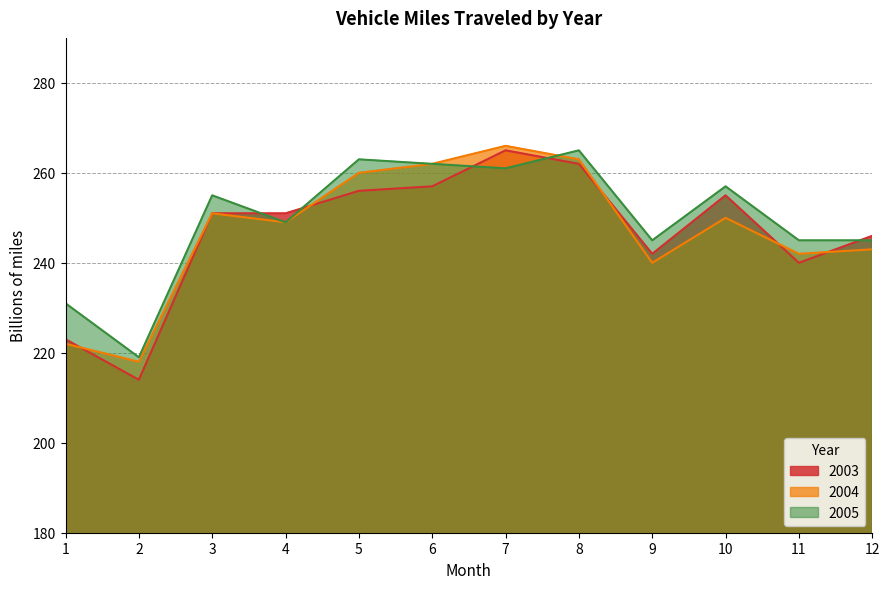

The 2005 series shows 405 at 9. True or false?

False